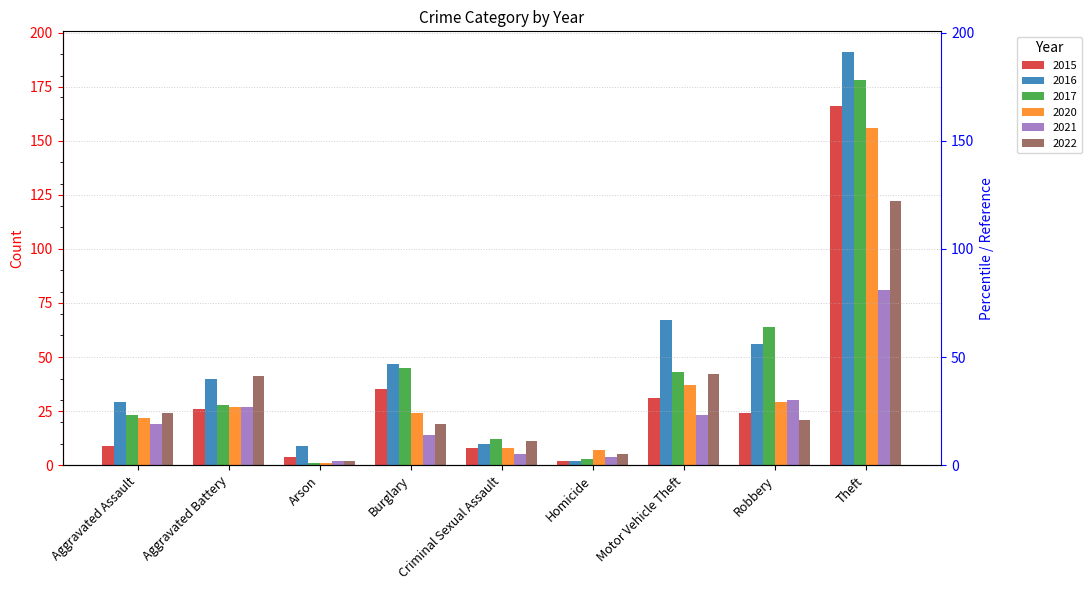

What is the total value across all series at Criminal Sexual Assault?

54